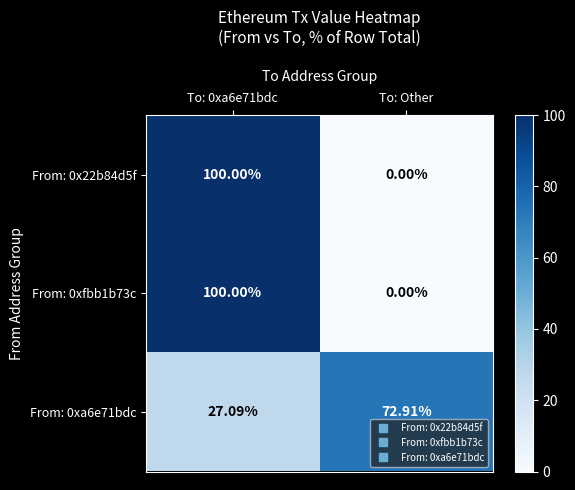

Where does the From: 0xa6e71bdc series first go above 72?

To: Other